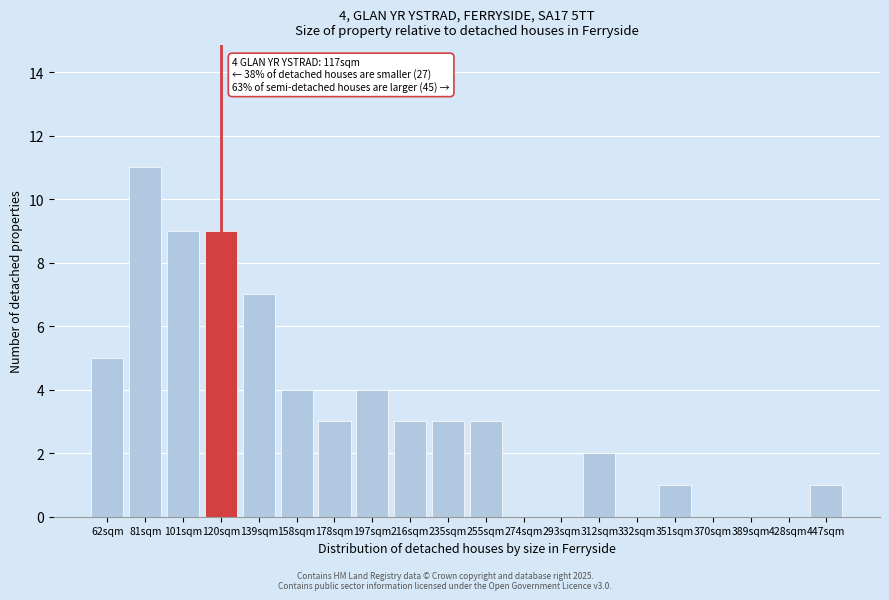

Reading left to right, transcribe all the data shown in this chart.

62sqm=5	81sqm=11	101sqm=9	120sqm=9	139sqm=7	158sqm=4	178sqm=3	197sqm=4	216sqm=3	235sqm=3	255sqm=3	274sqm=0	293sqm=0	312sqm=2	332sqm=0	351sqm=1	370sqm=0	389sqm=0	428sqm=0	447sqm=1